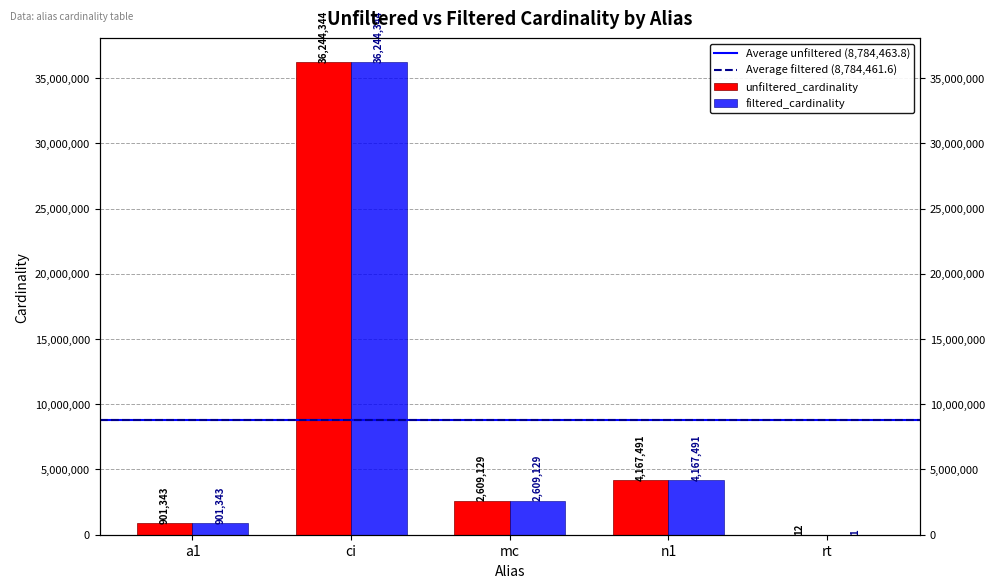

At which label is filtered_cardinality closest to 18122172?

n1